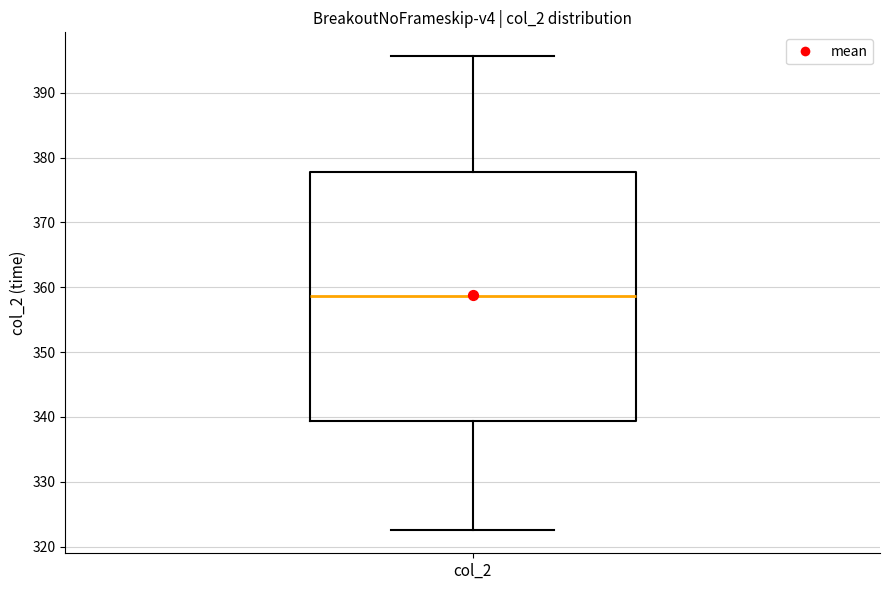

Where does the lower whisker of the box for col_2 end on the y-axis? The values are not printed on the chart, so give them approximately, as read against the axis.

323